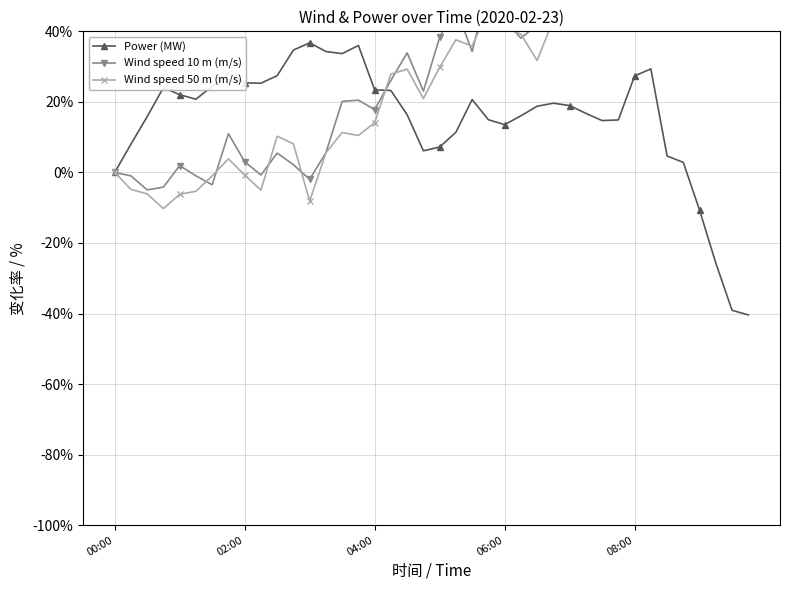

What is the maximum value for Power (MW)?

36.7